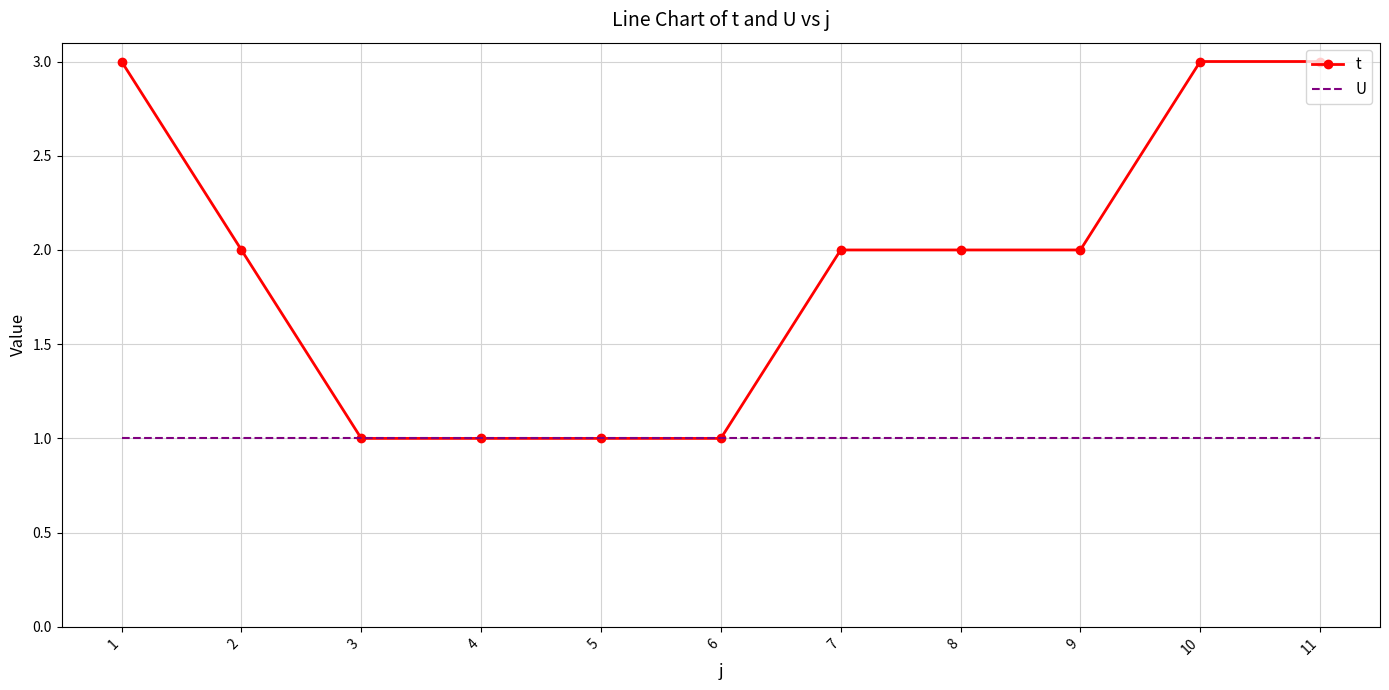

What is the highest value of the t series?

3